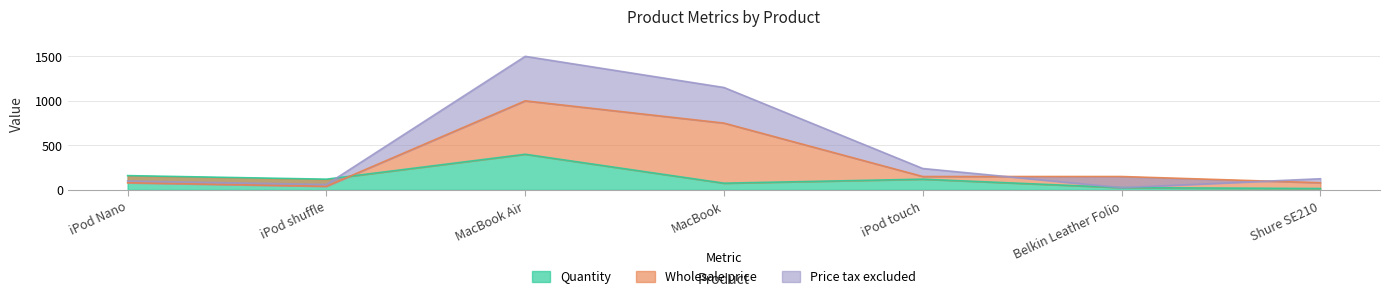

At which label does Quantity reach its peak?

MacBook Air